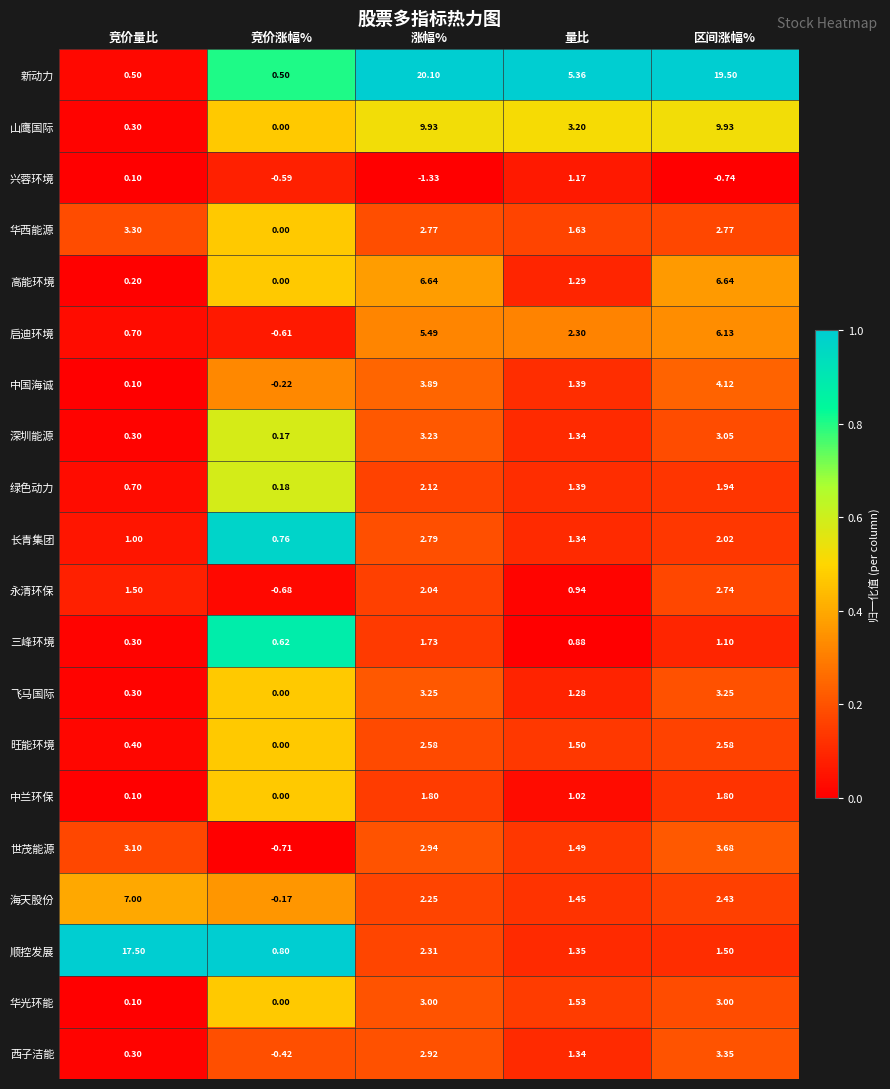

What is the difference between the highest and lowest values at 量比?

4.5